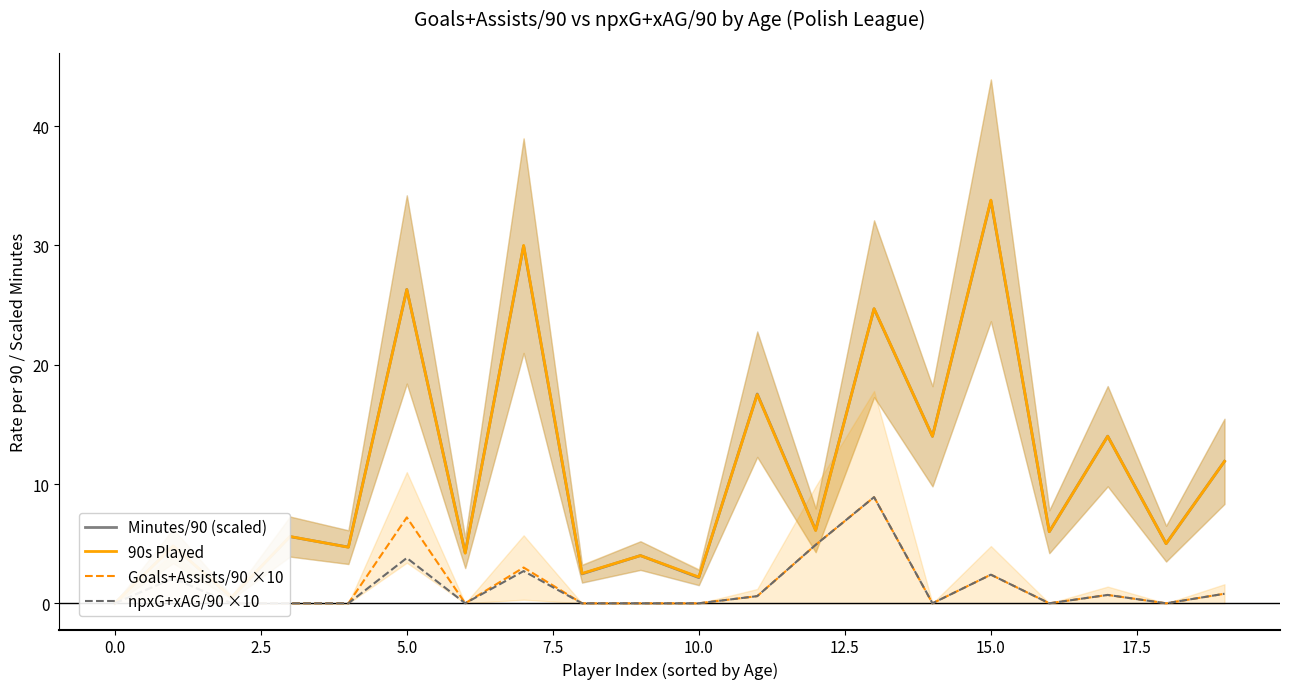

What is the sum of the Minutes/90 (scaled) values at 12.5 and 10.0?

30.5